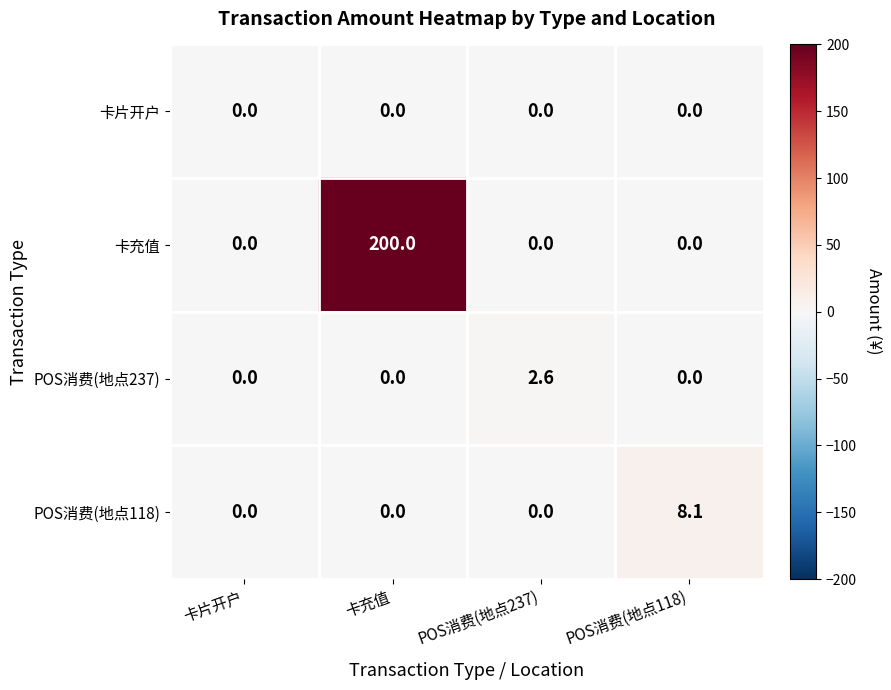

Between 卡片开户 and 卡充值, which series saw the biggest shift?

卡充值